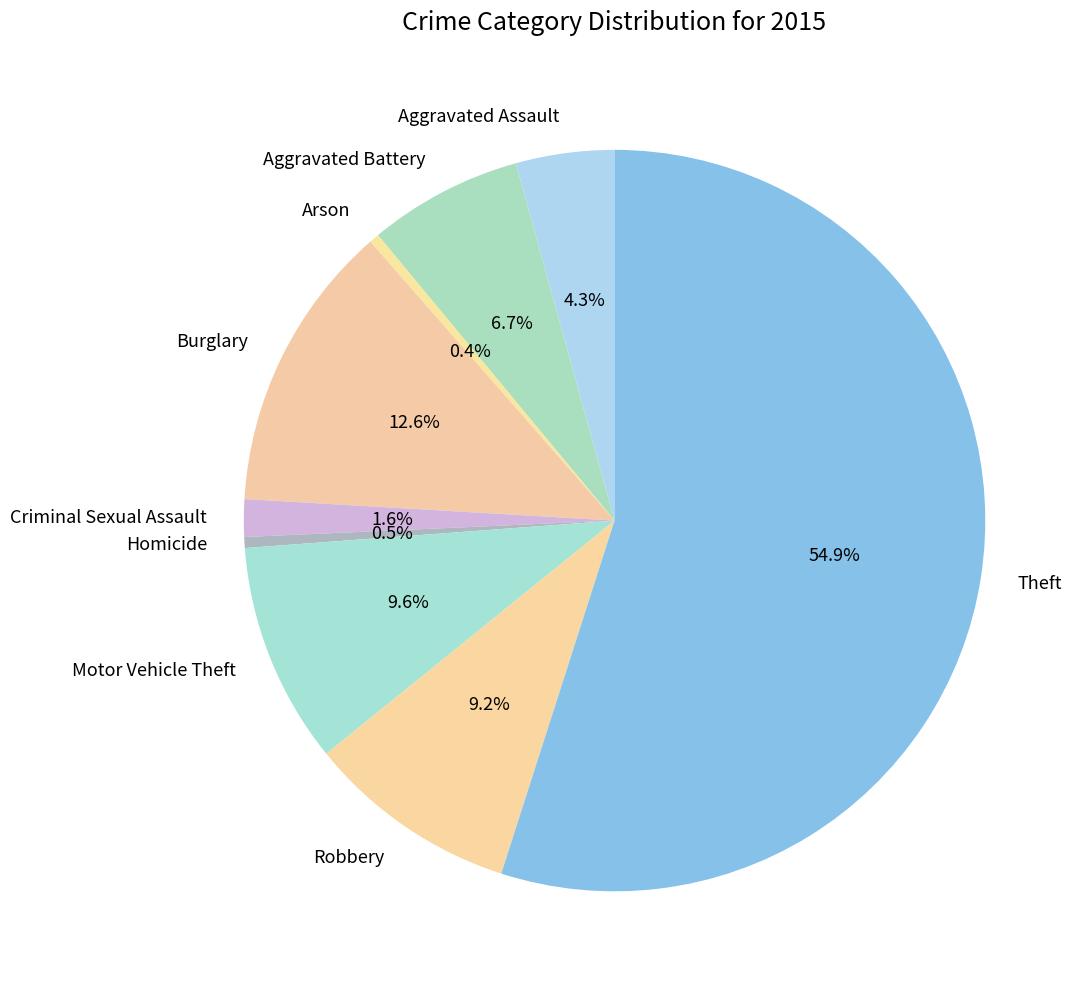

What is the ratio of the value at Robbery to the value at Homicide?

19.4